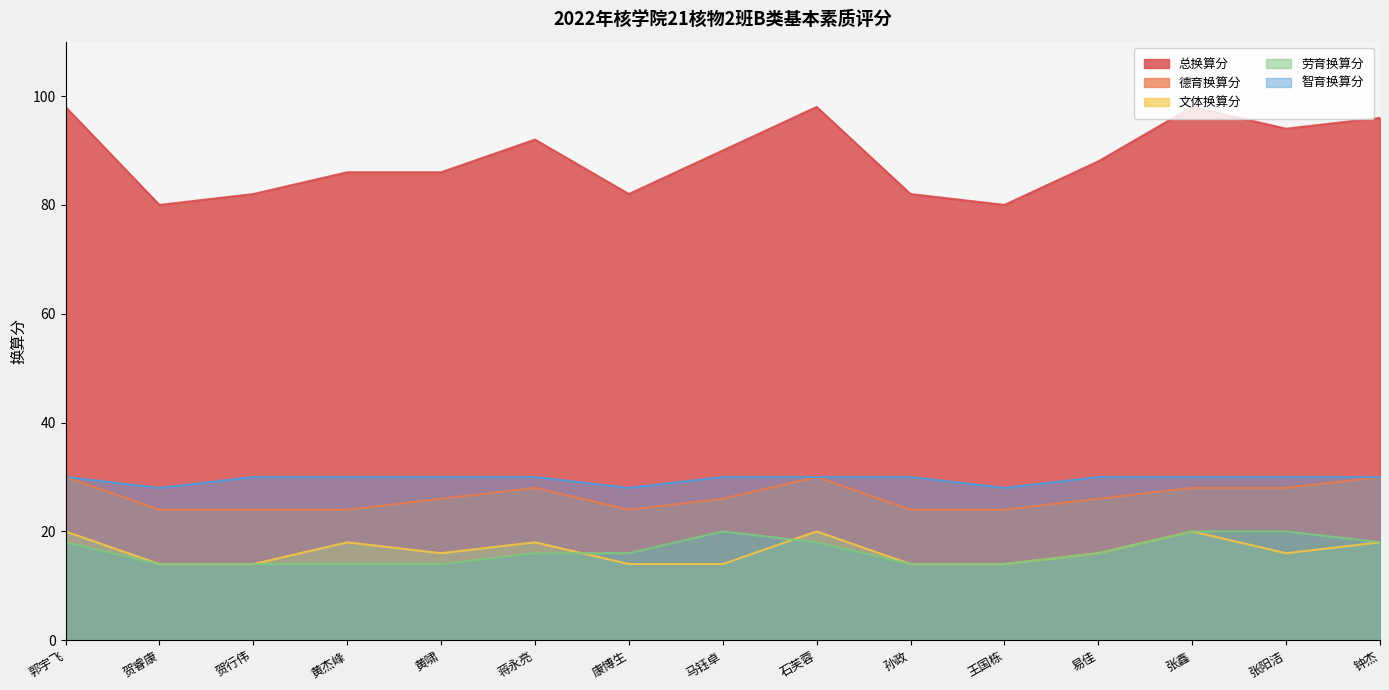

How many lines are shown in the chart?

5